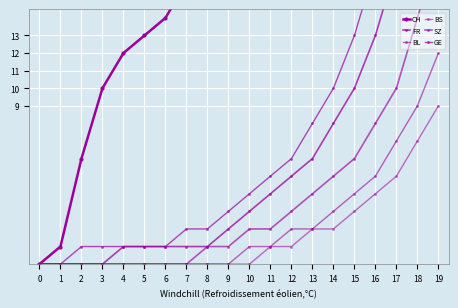

True or false: FR has a value of 8 at 14.

True